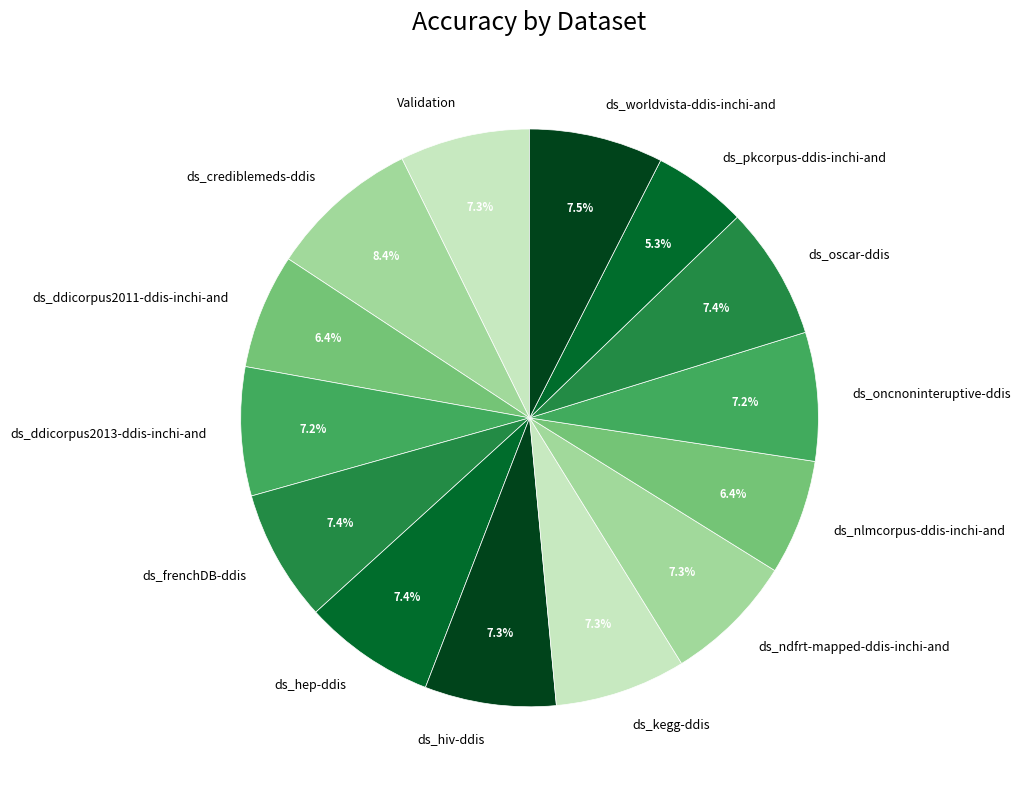

To the nearest percent, what portion does ds_oscar-ddis represent?

7%